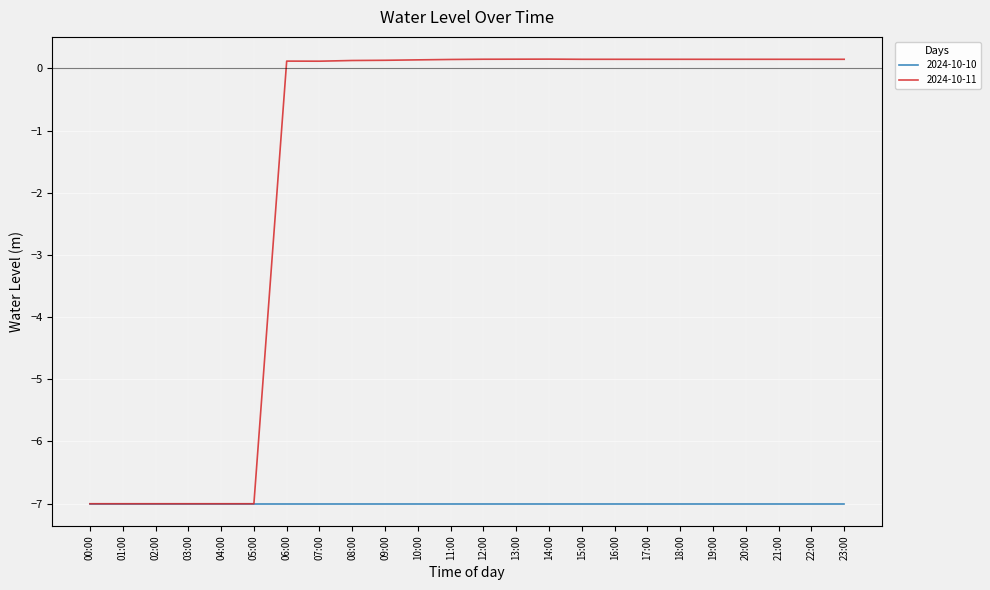

At which label does 2024-10-11 first exceed 0?

06:00